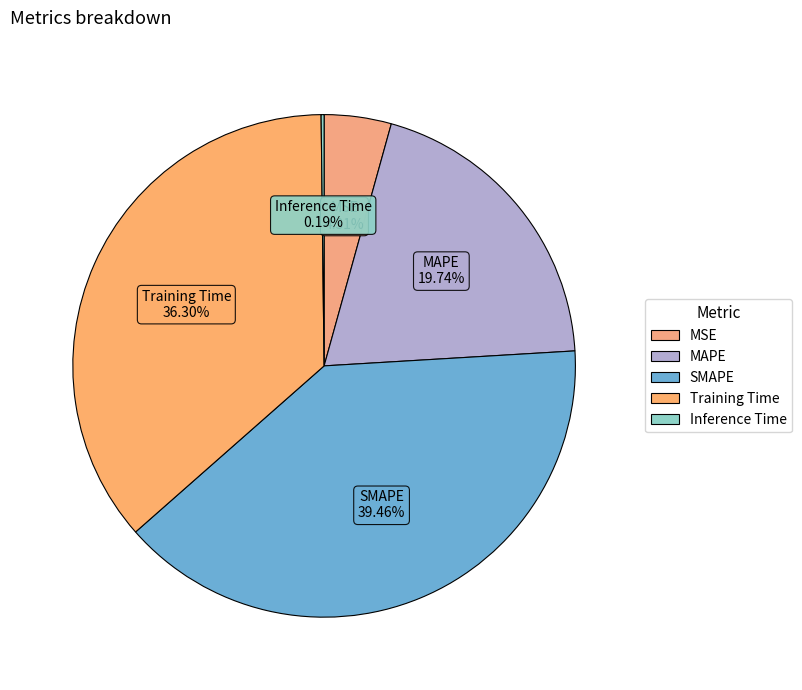

The MSE slice represents 4% of the pie. True or false?

True